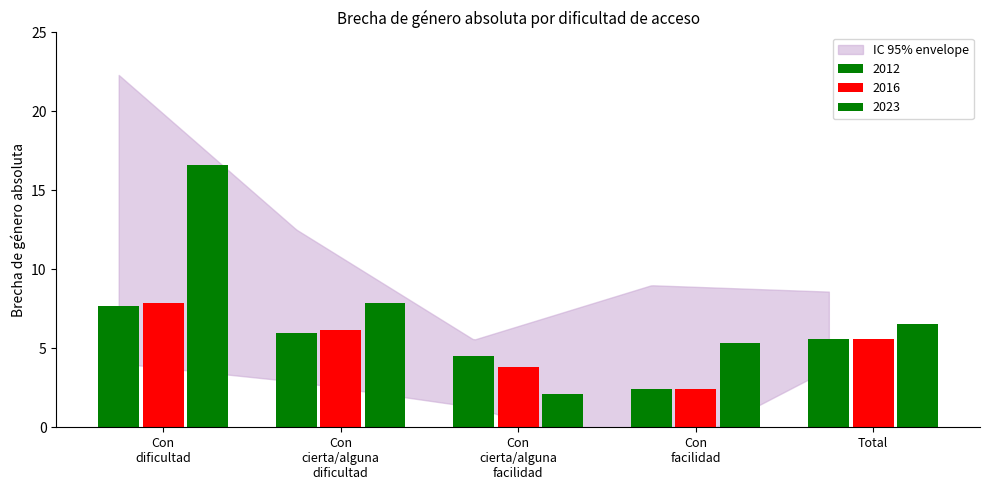

What is the greatest value displayed?

16.6